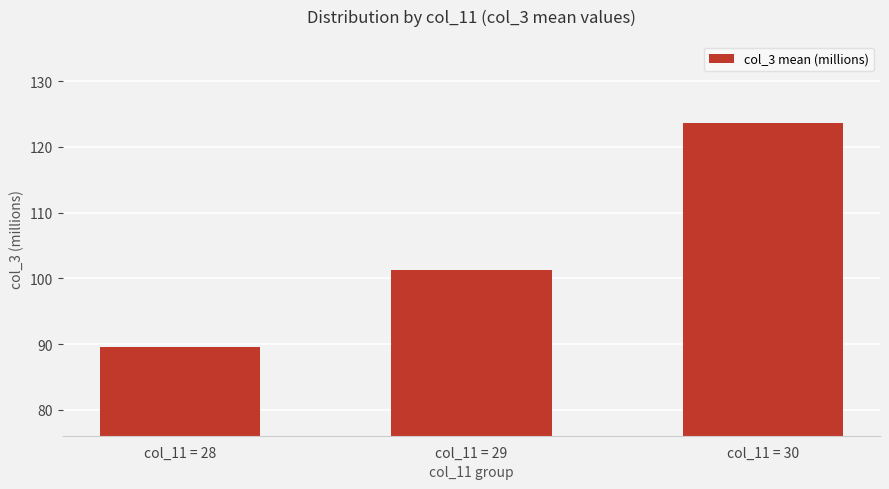

How many categories are shown in the chart?

3